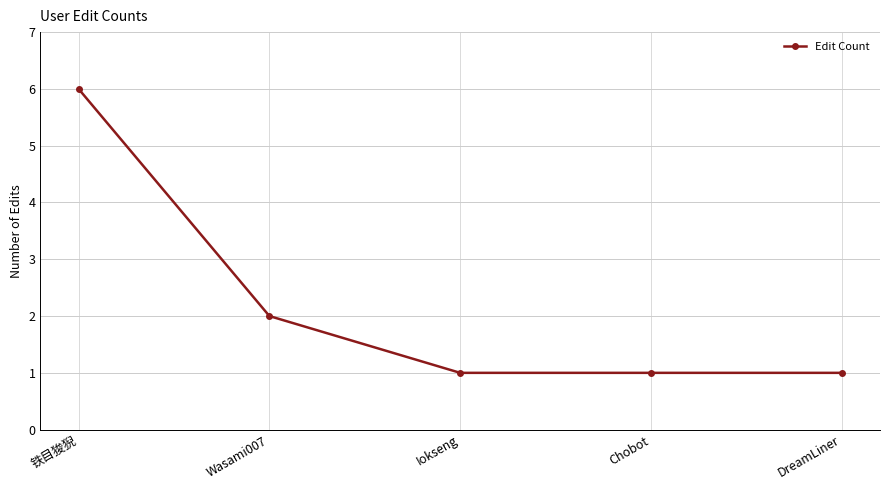

Where is the data nearest to the value 3?

Wasami007